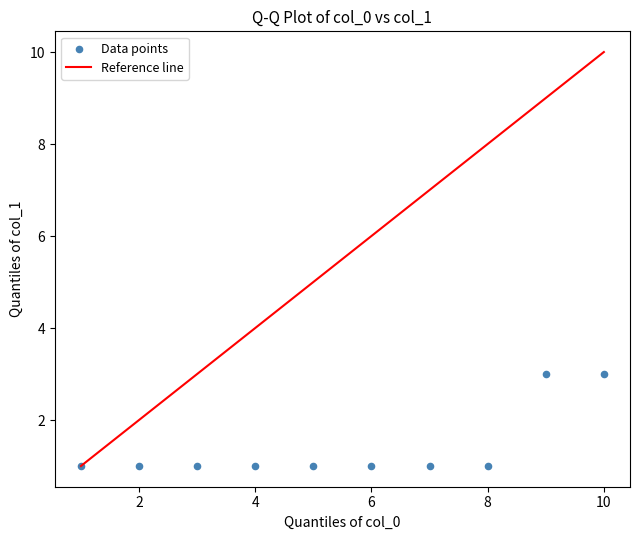

What is the range of X values (max minus min)?

9